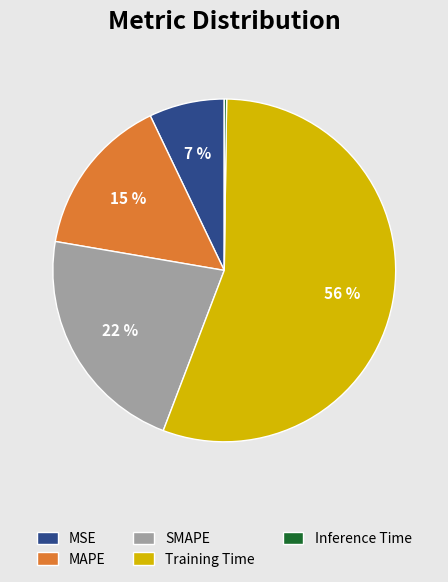

Which slice is the largest?

Training Time